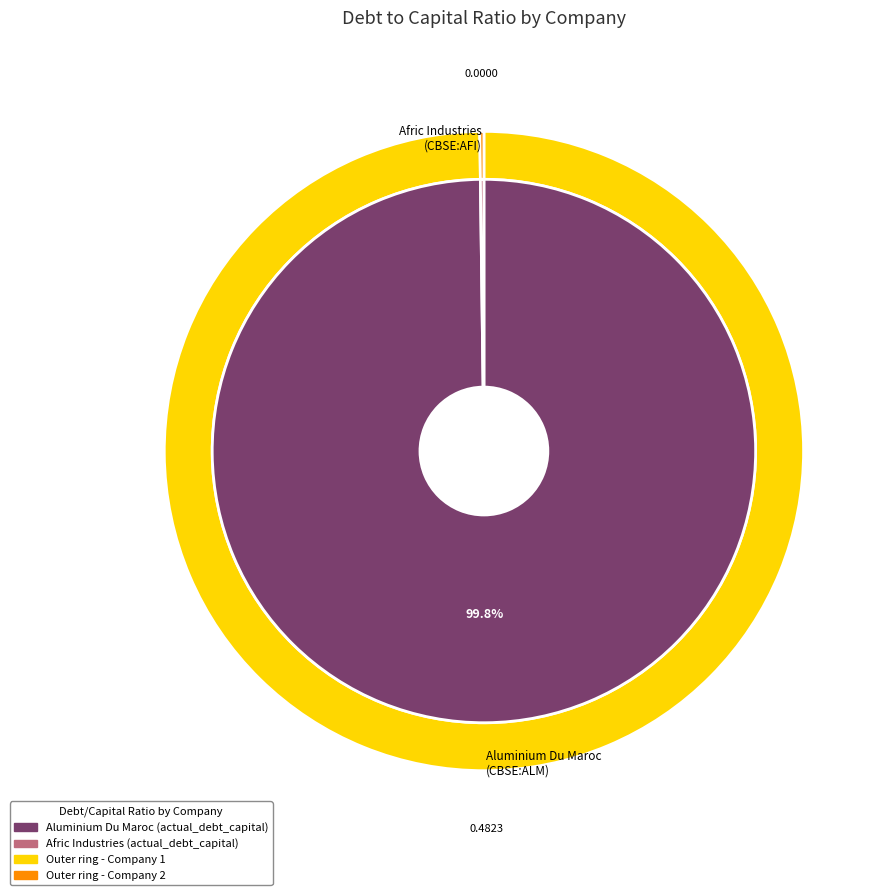

Do Afric Industries S.A. (CBSE:AFI) and Aluminium Du Maroc SA (CBSE:ALM) together represent more than half of the pie?

Yes